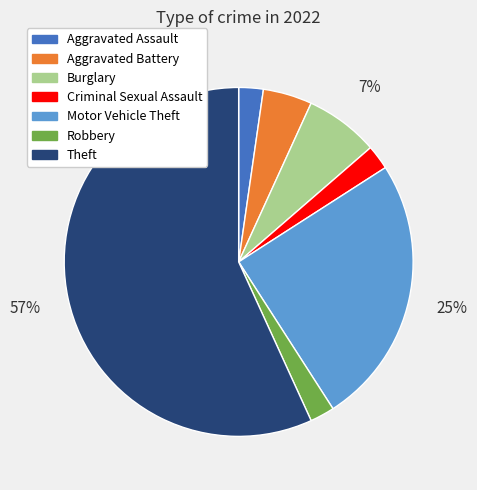

Is the sum of Aggravated Assault and Motor Vehicle Theft greater than half?

No